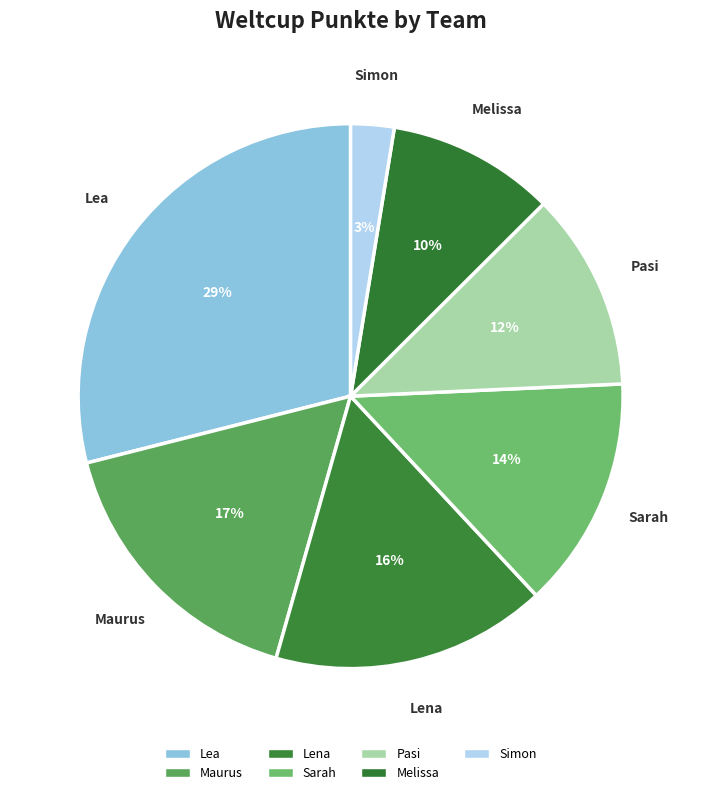

True or false: Maurus accounts for 17% of the total.

True